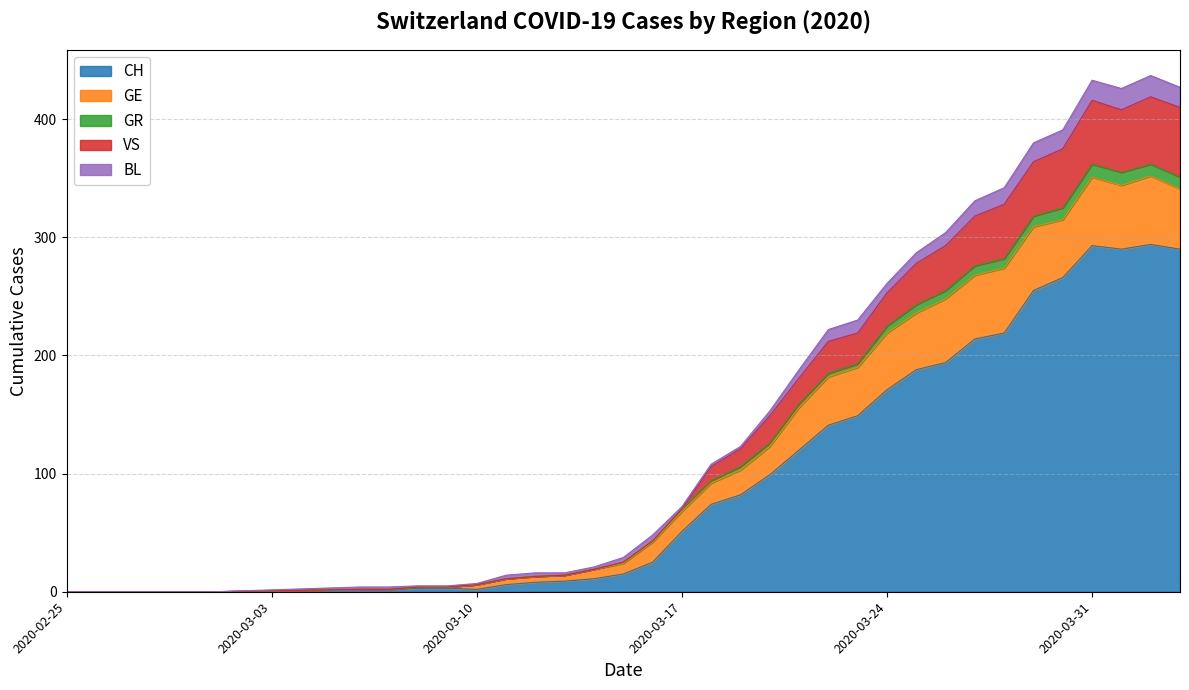

How many interior local valleys does the CH series have?

2